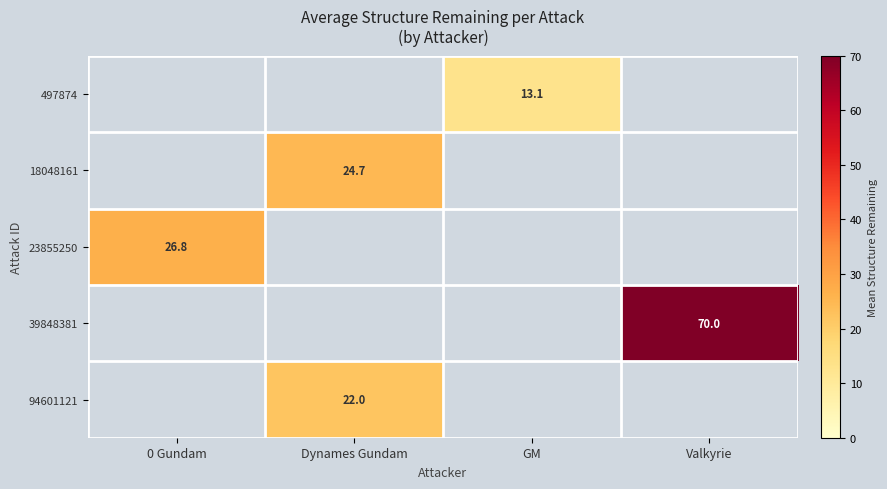

Where does the 497874 series first go above 13?

GM